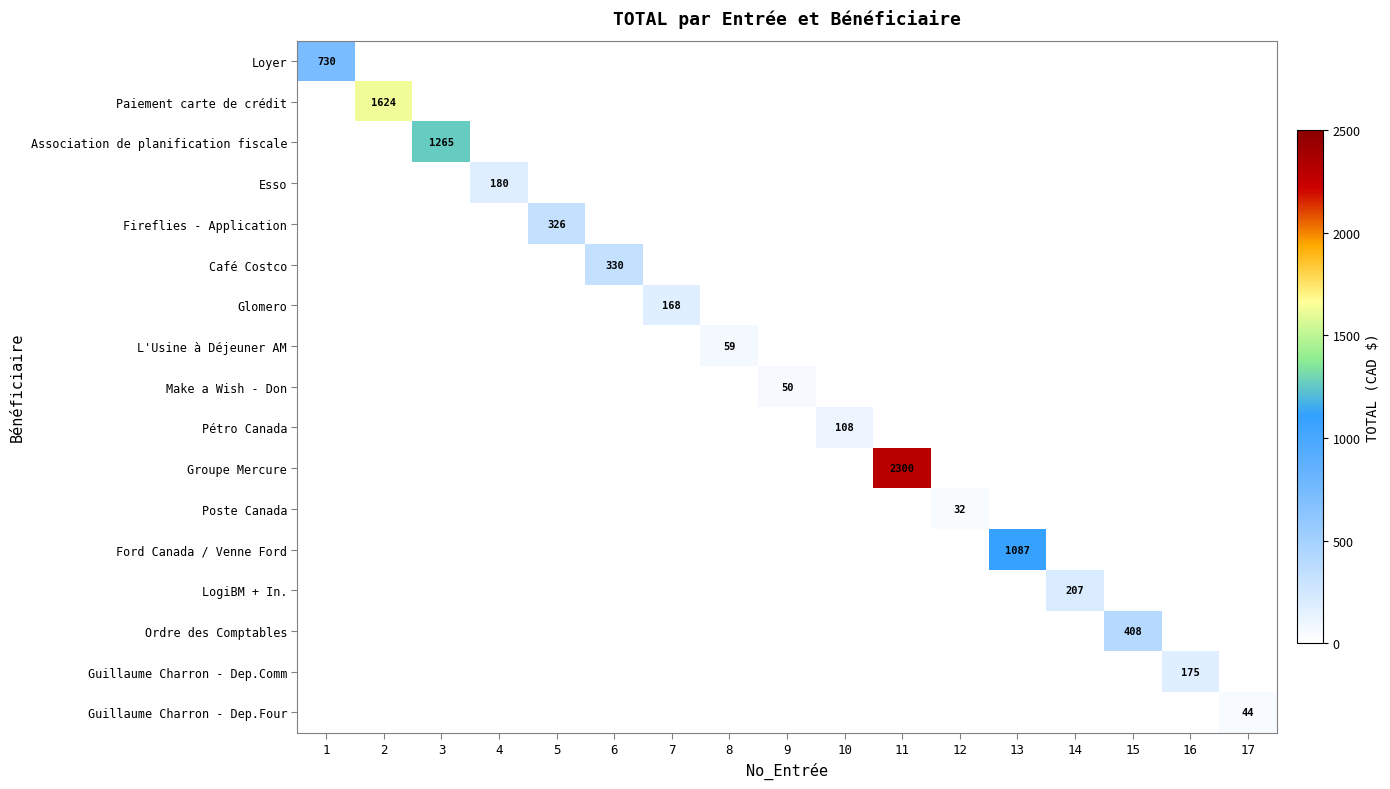

At which category does the chart reach its peak across all series?

11